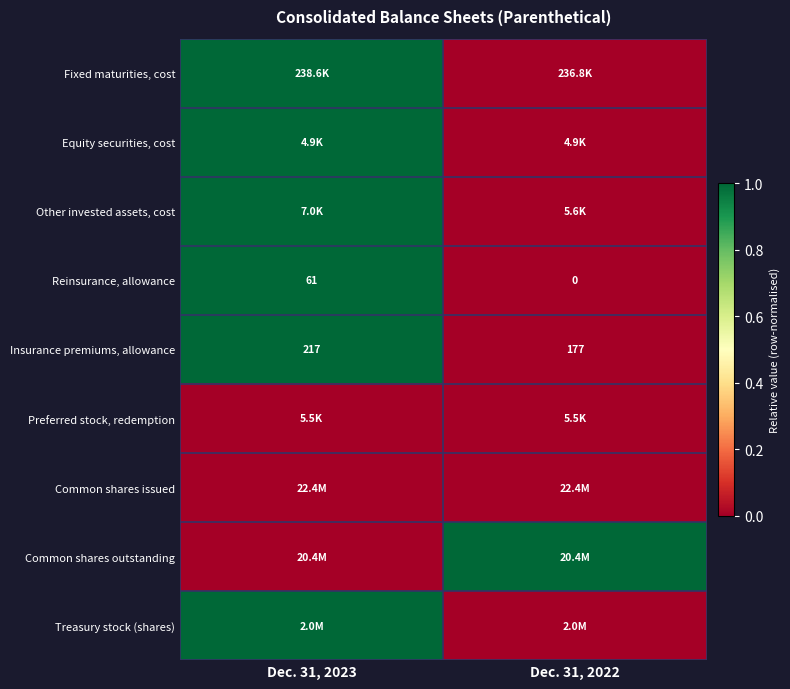

List the labels in order of Insurance premiums, allowance value, smallest first.

Dec. 31, 2022, Dec. 31, 2023